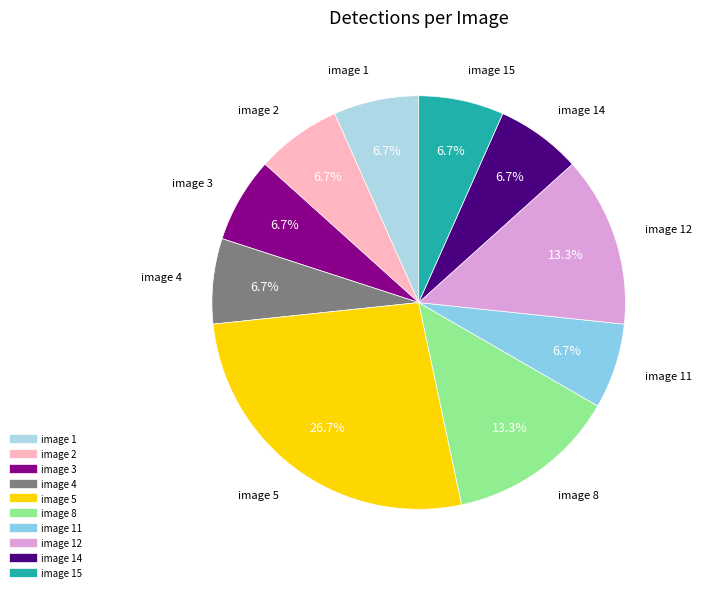

Is there any slice that represents more than half of the pie?

No